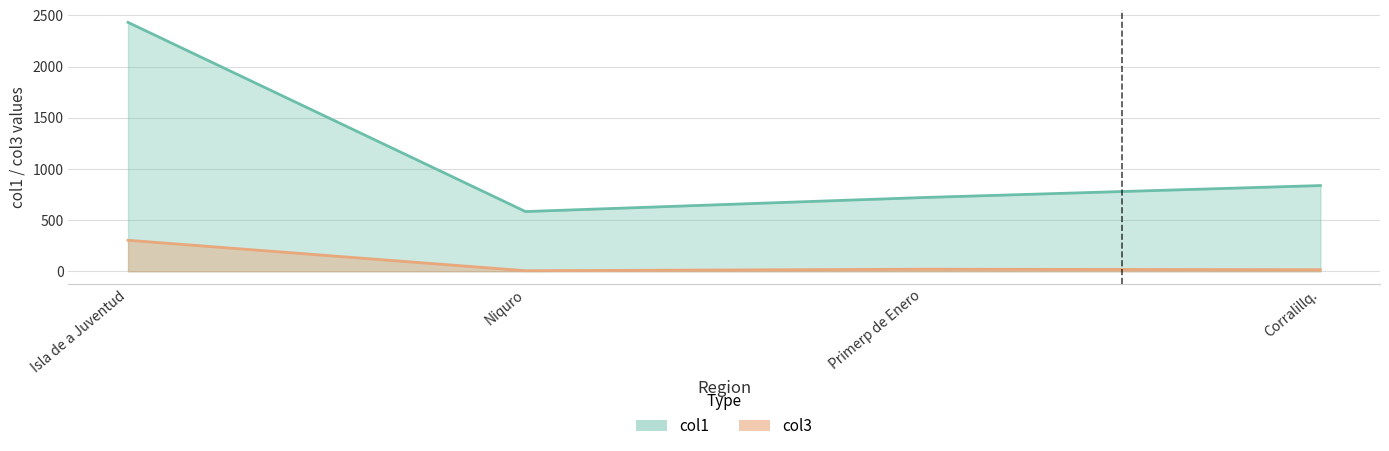

In col3, how many points are higher than both neighbors (excluding endpoints)?

1